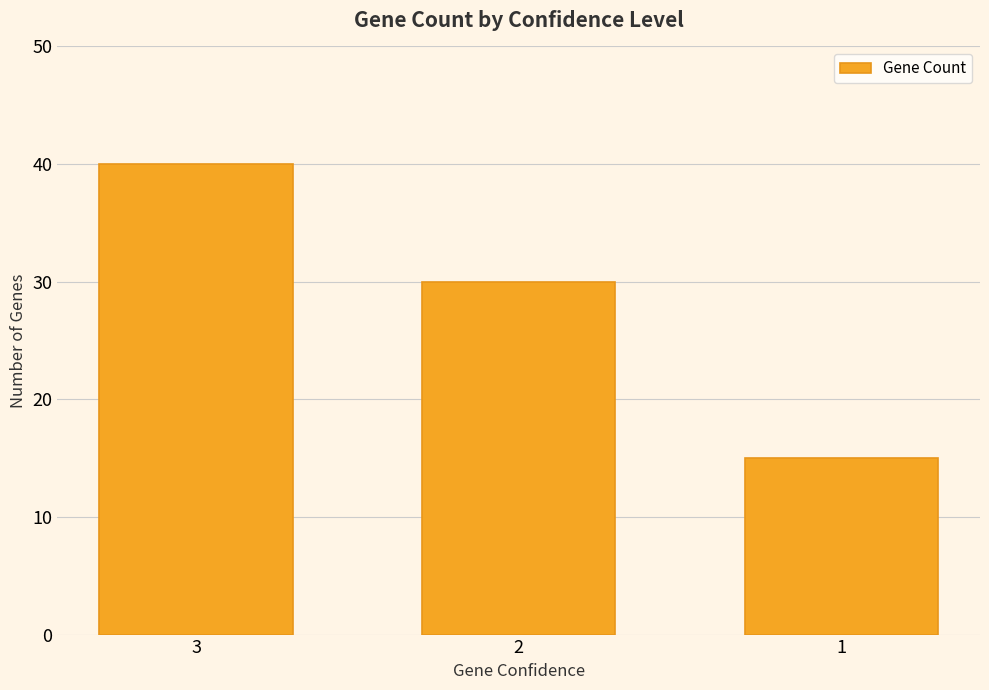

What is the change in value from 2 to 1?

-15